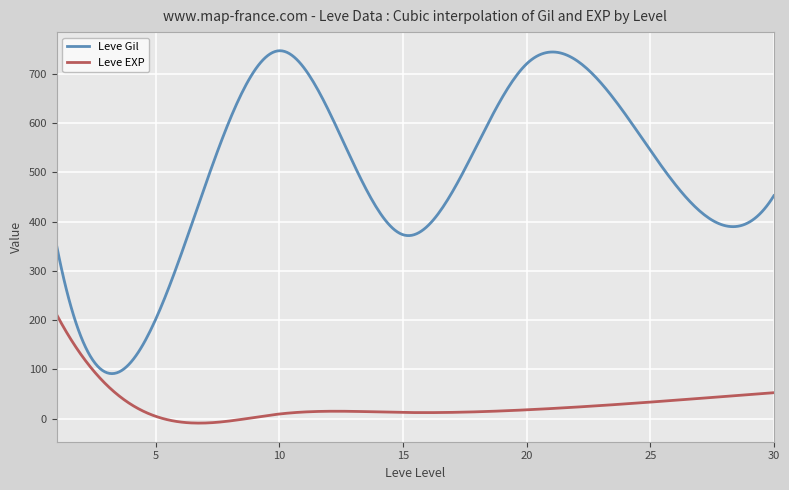

What is the highest value of the Leve Gil series?

746.7